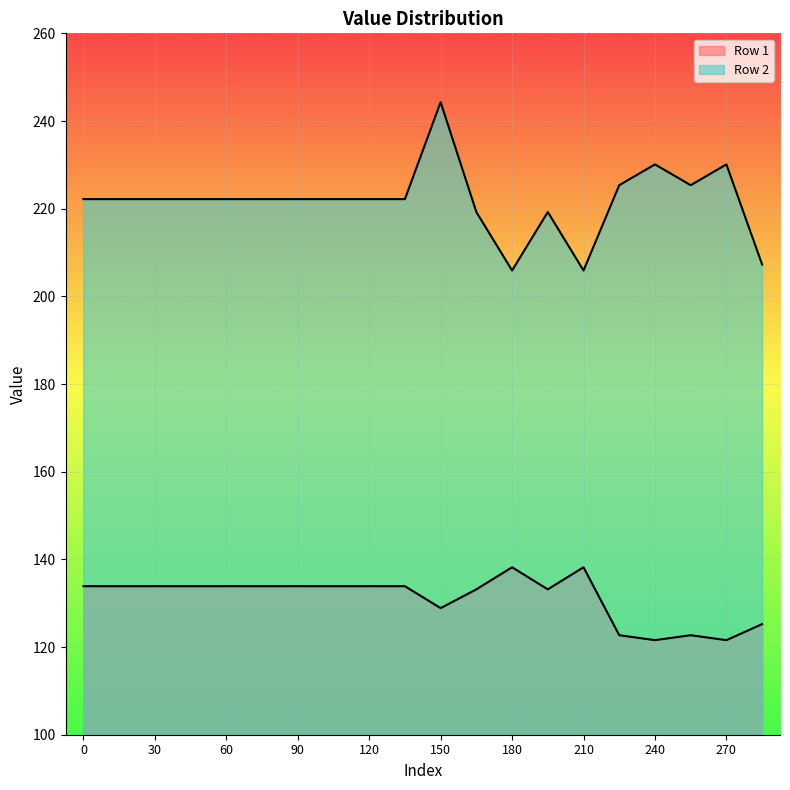

True or false: Row 2 and Row 1 intersect in this chart.

False